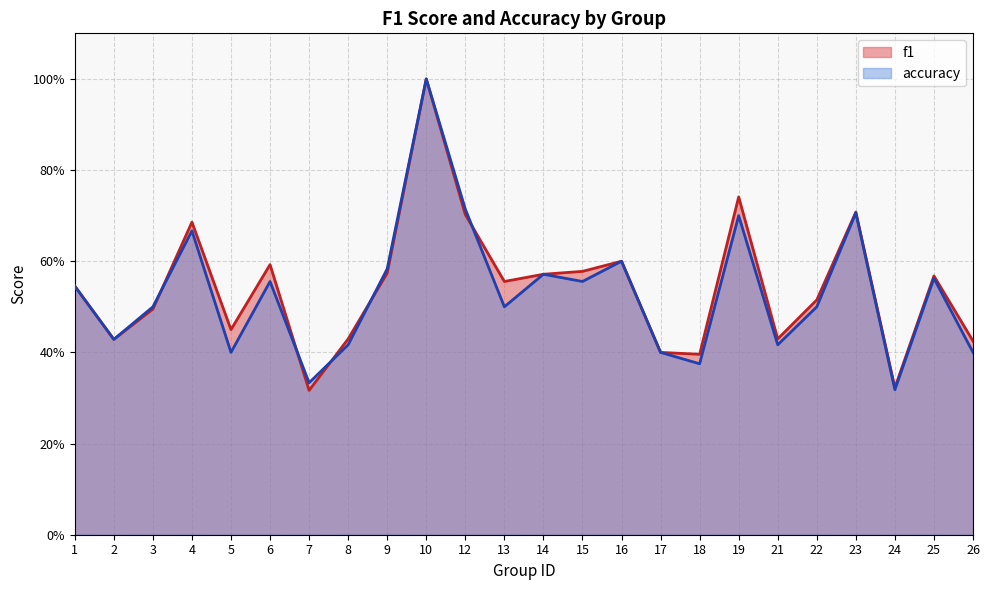

True or false: f1 has a value of 0.7 at 12.

True